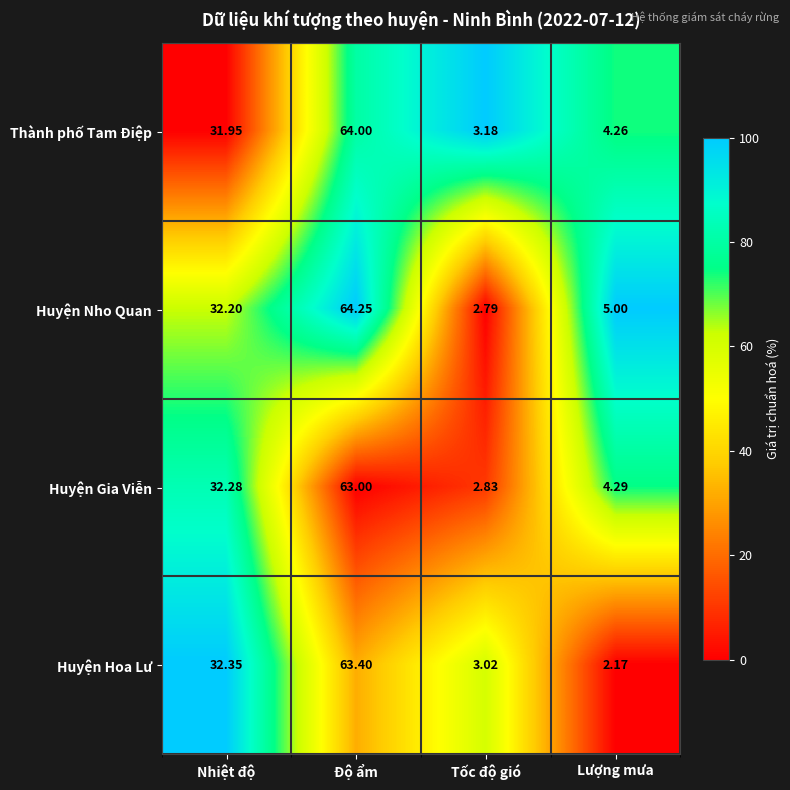

Where does the Thành phố Tam Điệp series first go above 31?

Nhiệt độ